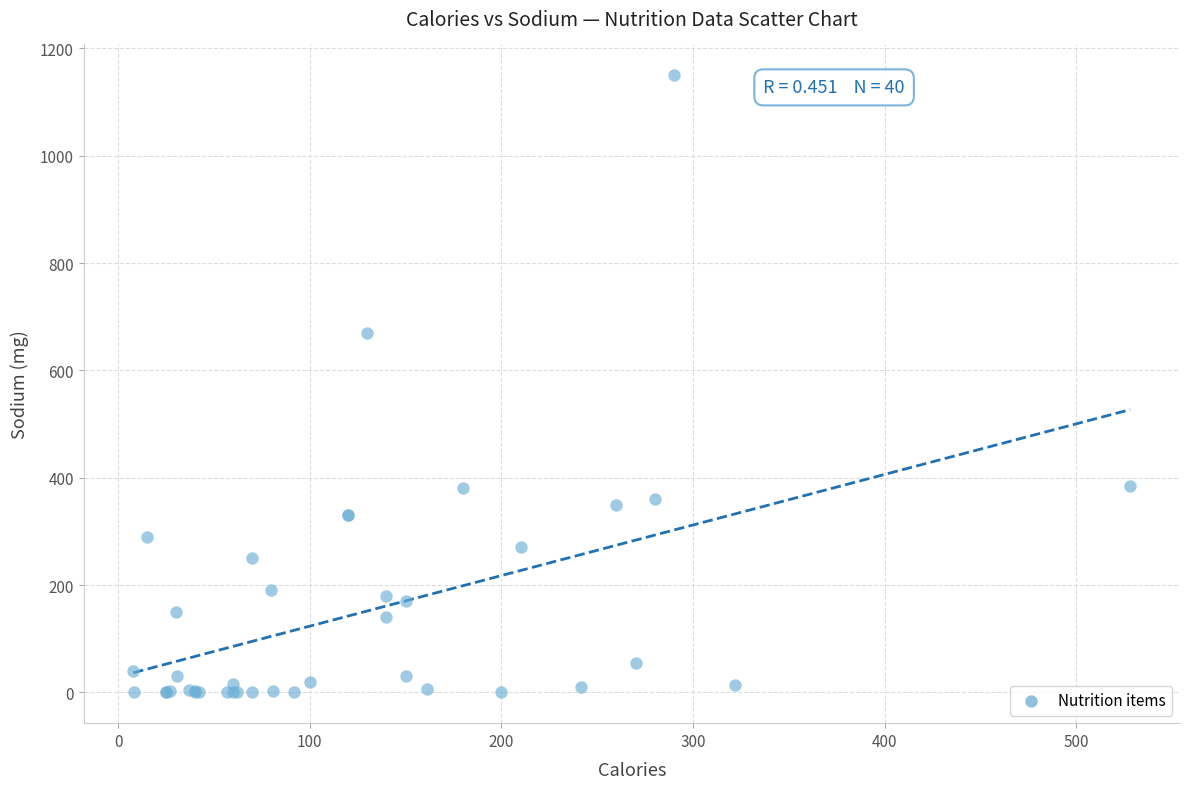

What Y value in the scatter plot is closest to 575?

670.0